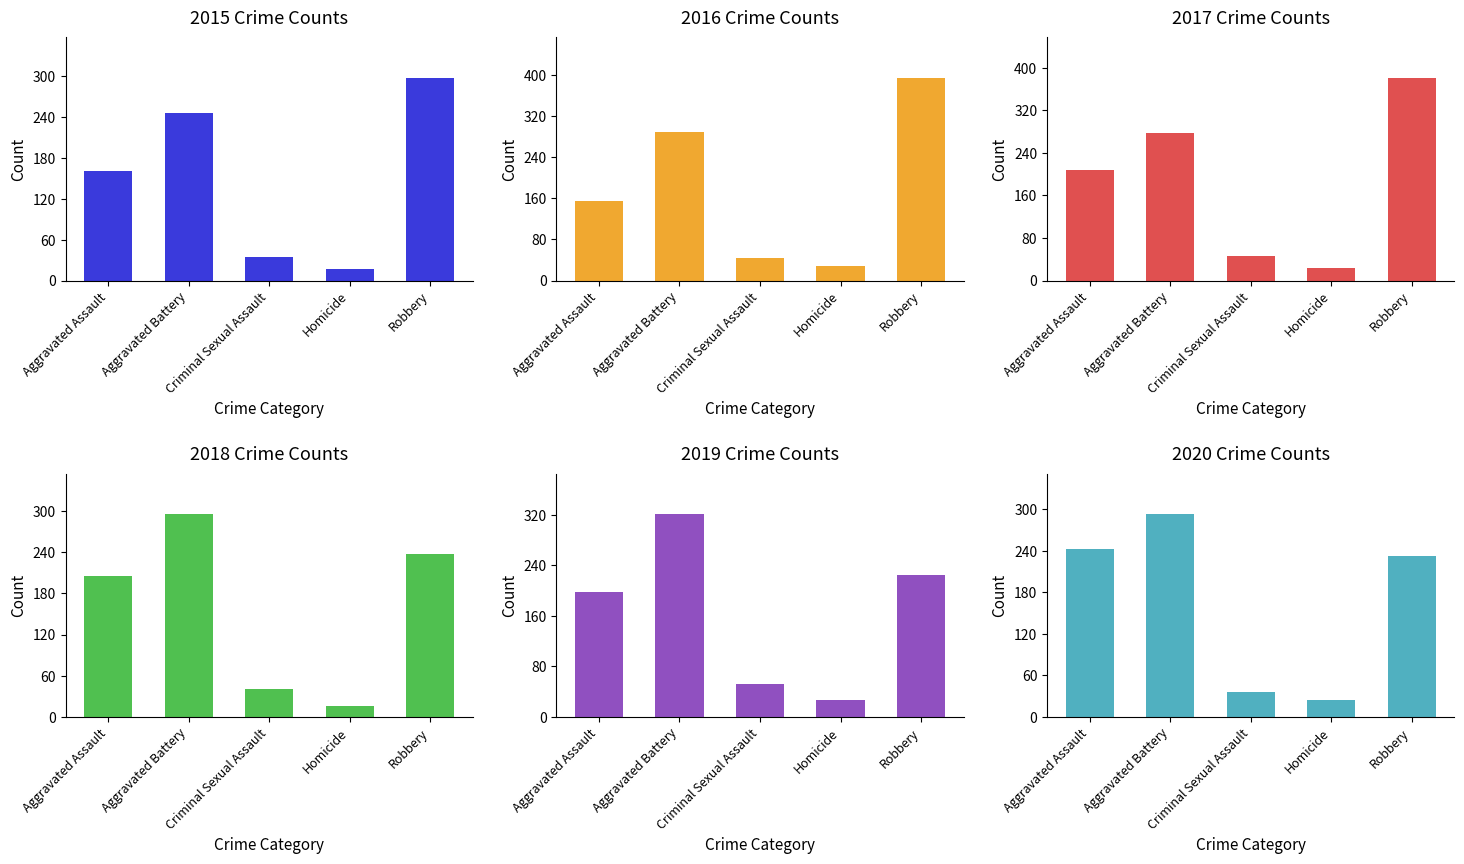

The 2016 series shows 154 at Aggravated Assault. True or false?

True